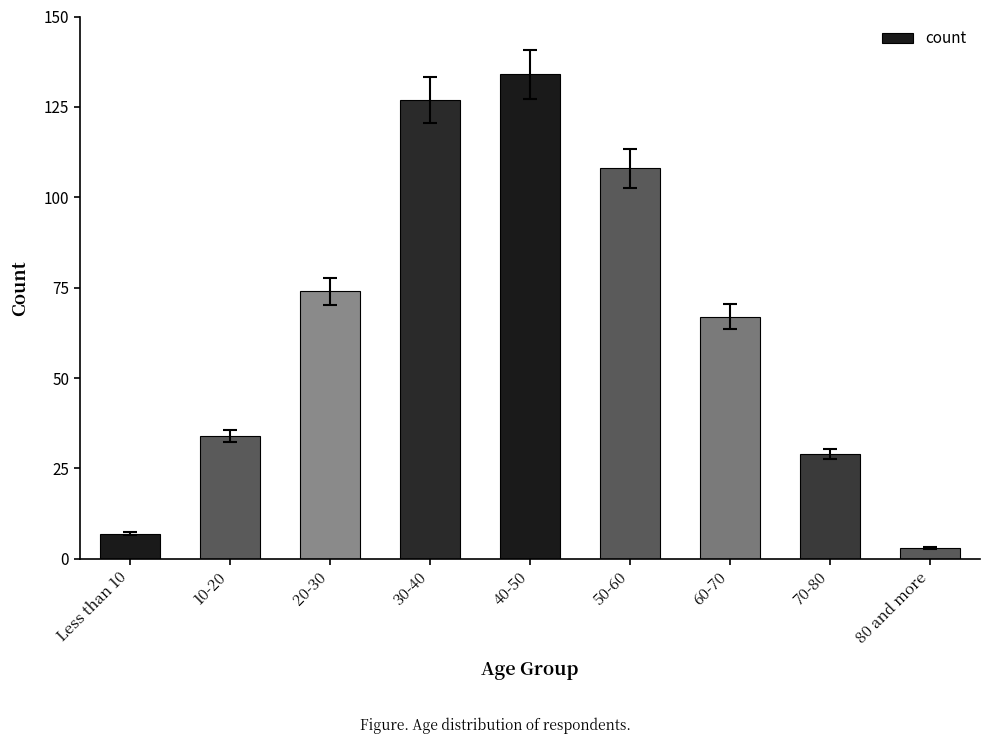

What is the label of the 3rd bar from the right?

60-70